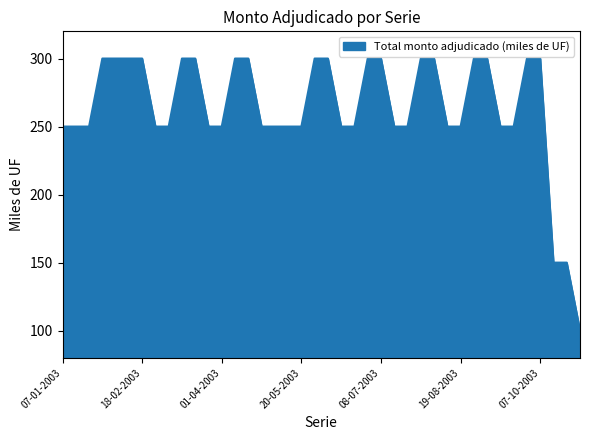

What is the maximum value shown in the chart?

300